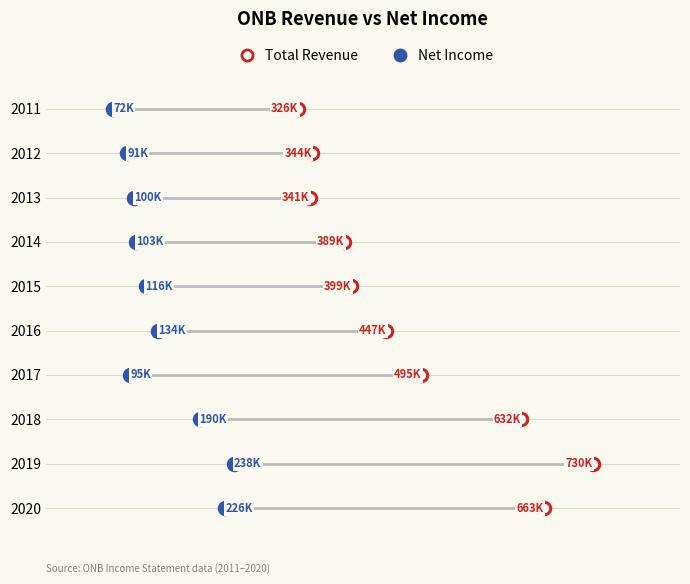

What are all the series names shown in the legend?

Total Revenue, Net Income